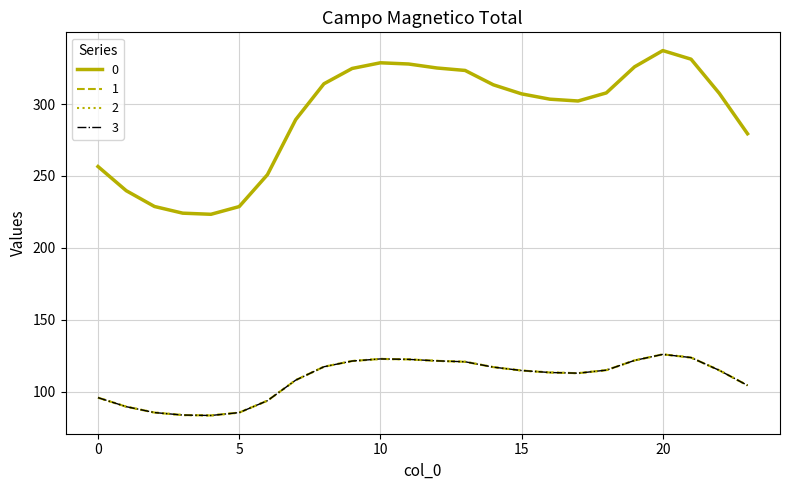

List the labels in order of 2 value, largest first.

20, 21, 10, 11, 19, 12, 9, 13, 8, 14, 18, 22, 15, 16, 17, 7, 23, 0, 6, 1, 2, 5, 3, 4